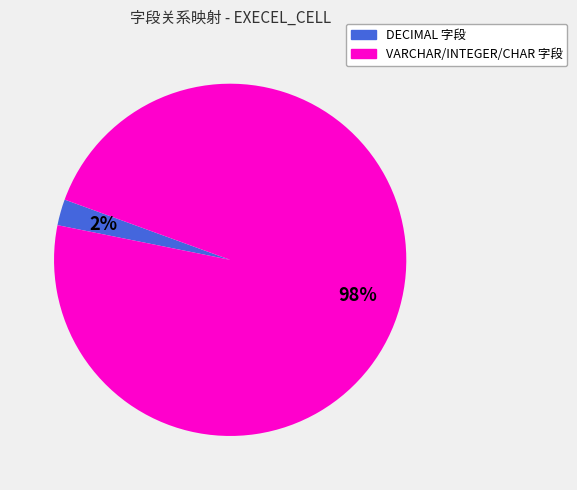

Is there a majority slice in this chart?

Yes